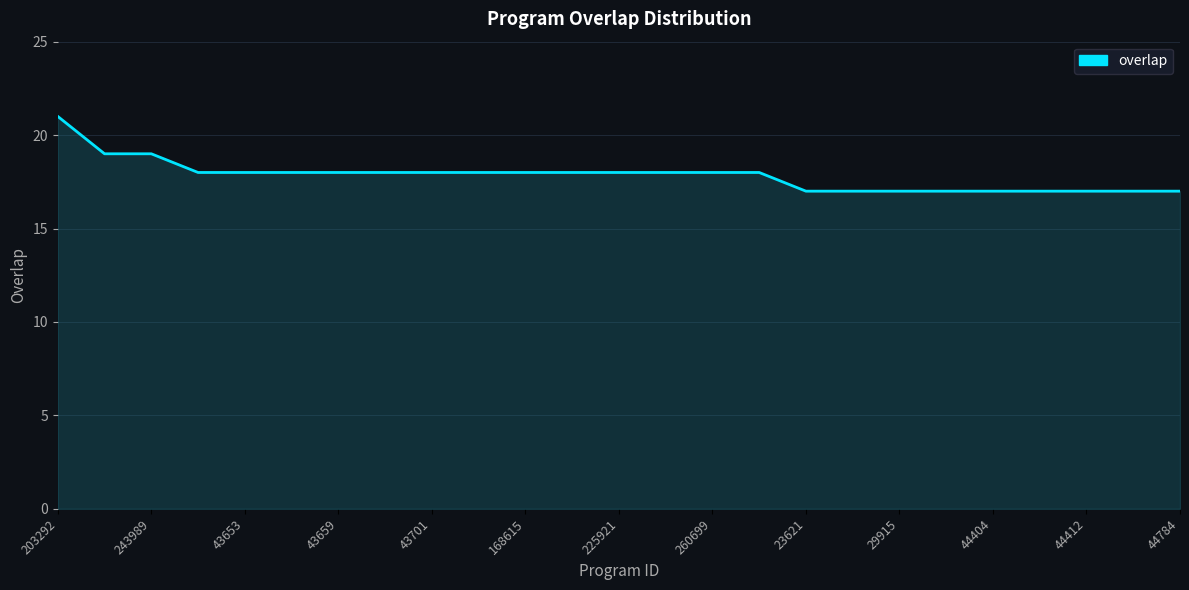

What is the minimum value shown in the chart?

17